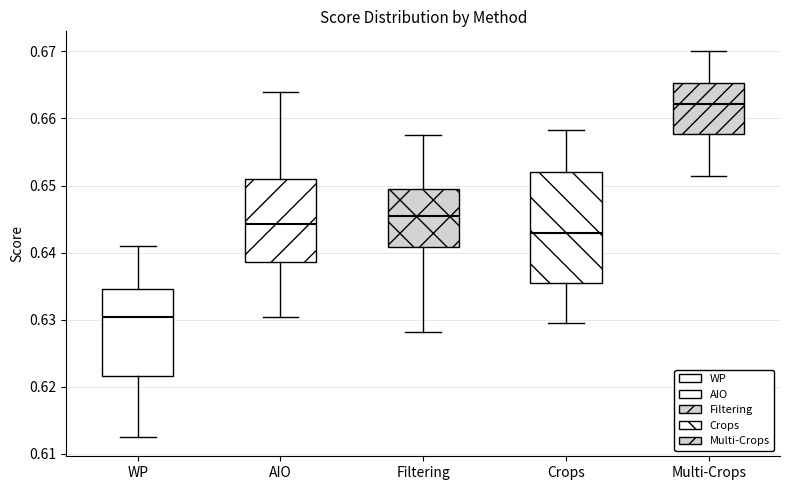

Which box has the highest median line?

Multi-Crops